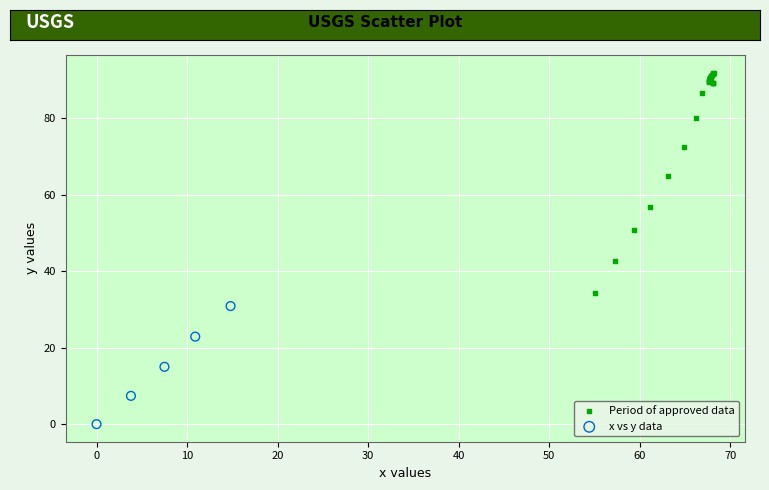

Which series reaches the maximum Y coordinate?

Period of approved data